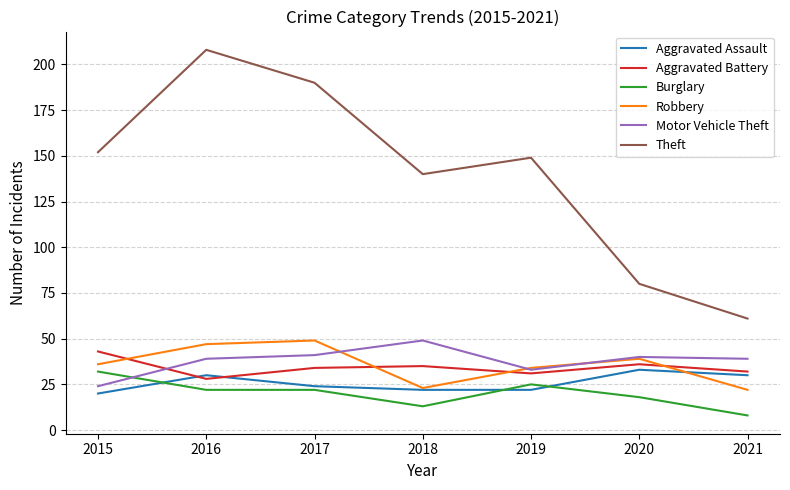

What is the difference between the maximum and second lowest values in the Aggravated Assault series?

11